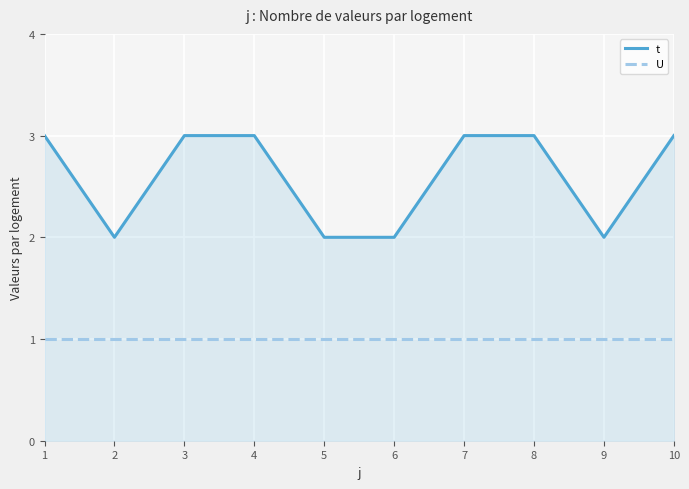

How many lines are shown in the chart?

2